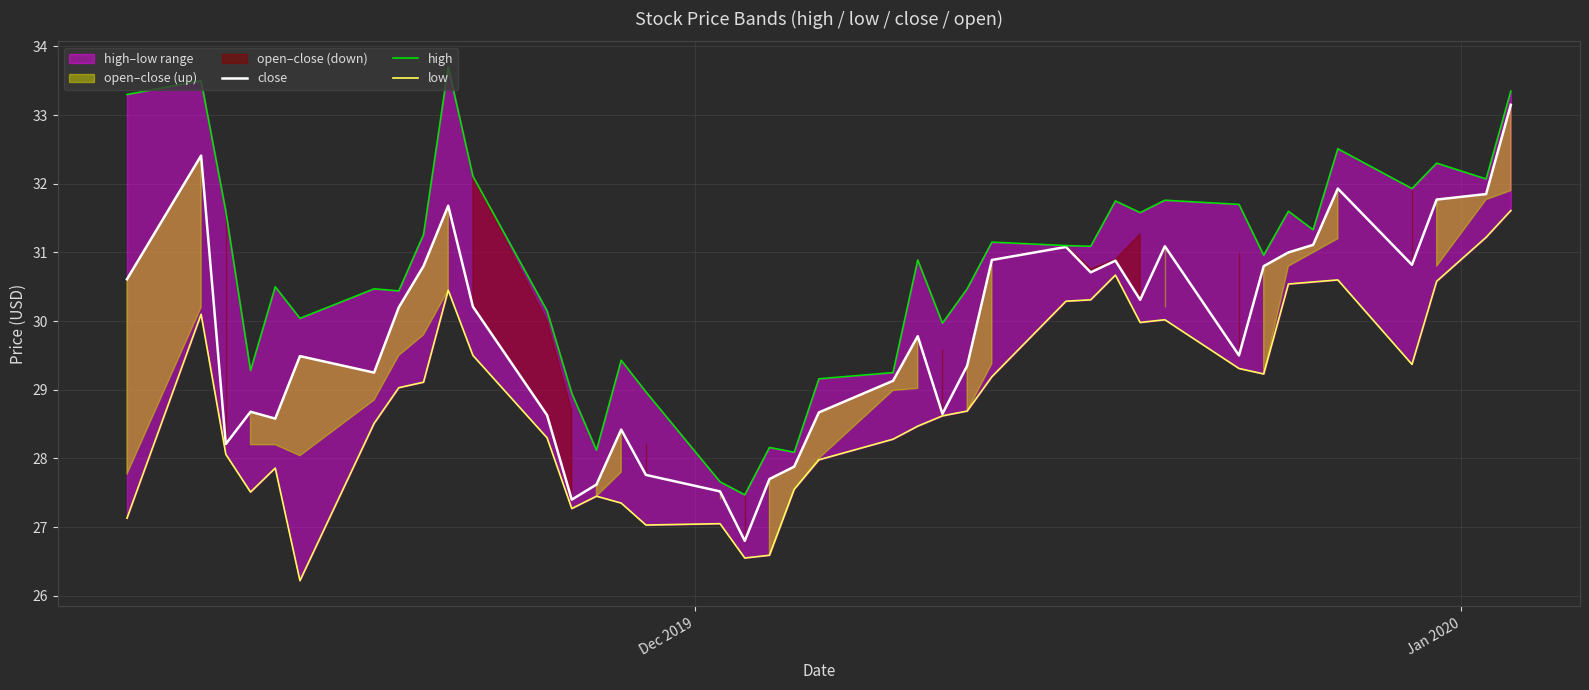

What is the maximum value shown in the chart?

33.7